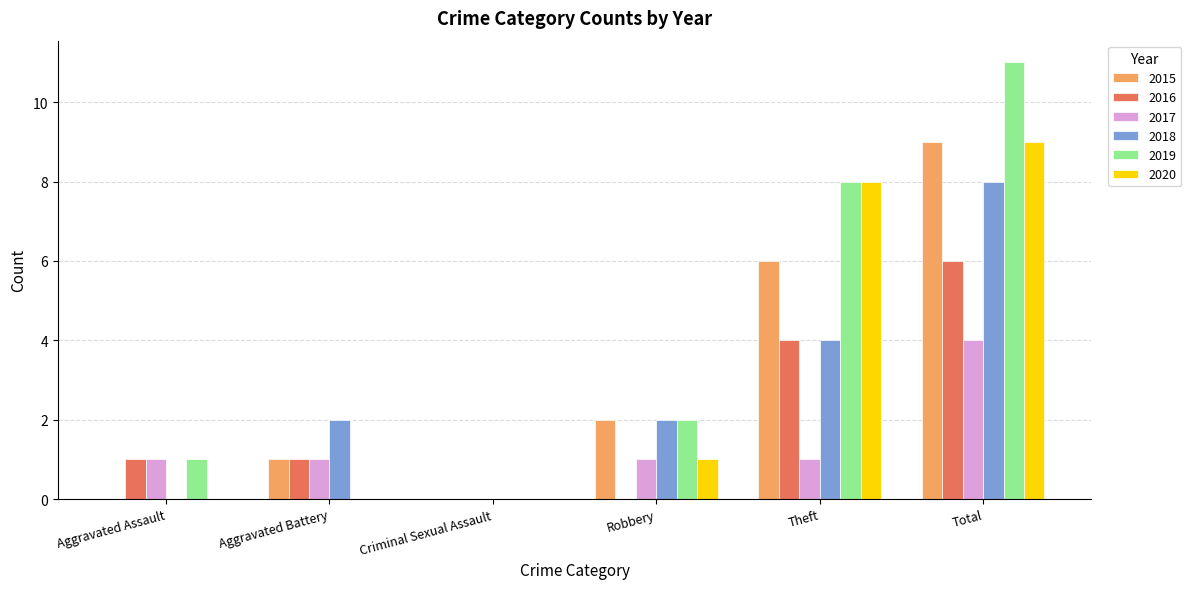

What is the greatest value displayed?

11